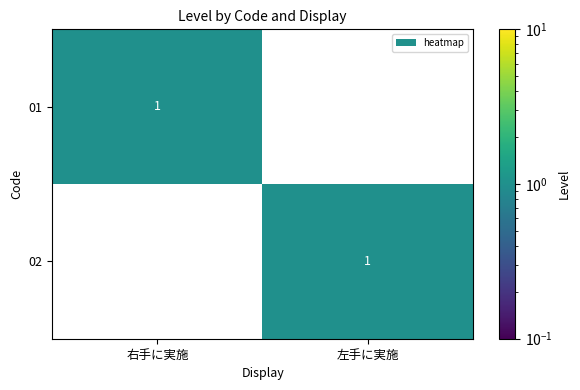

Is the value of 01 at 右手に実施 greater than the value of 02 at 右手に実施?

Yes